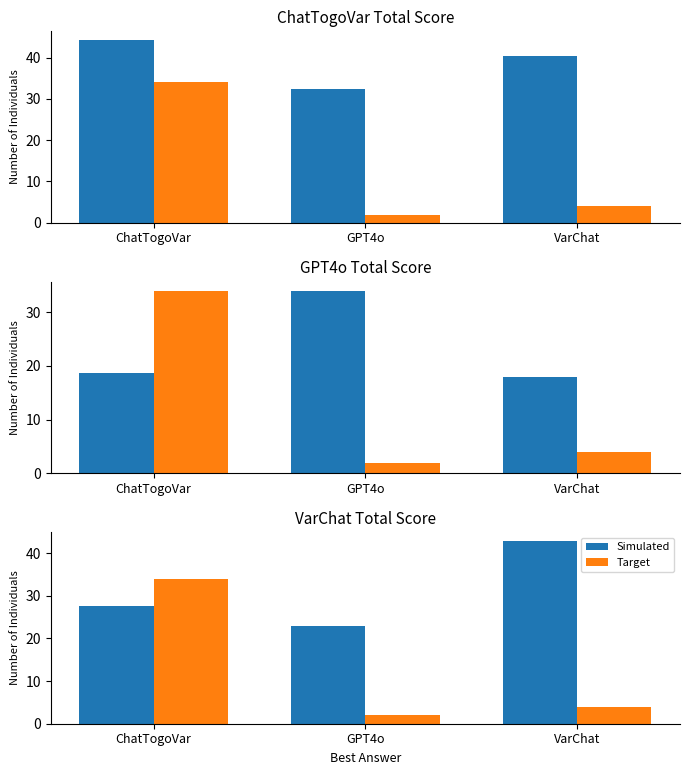

What is the label of the 3rd bar from the left?

VarChat